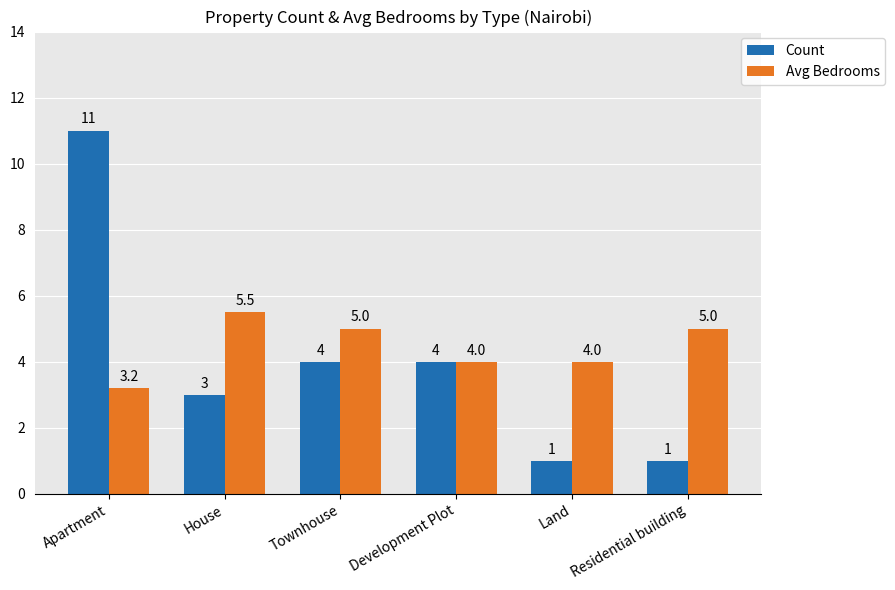

What is the highest value of the Avg Bedrooms series?

5.5